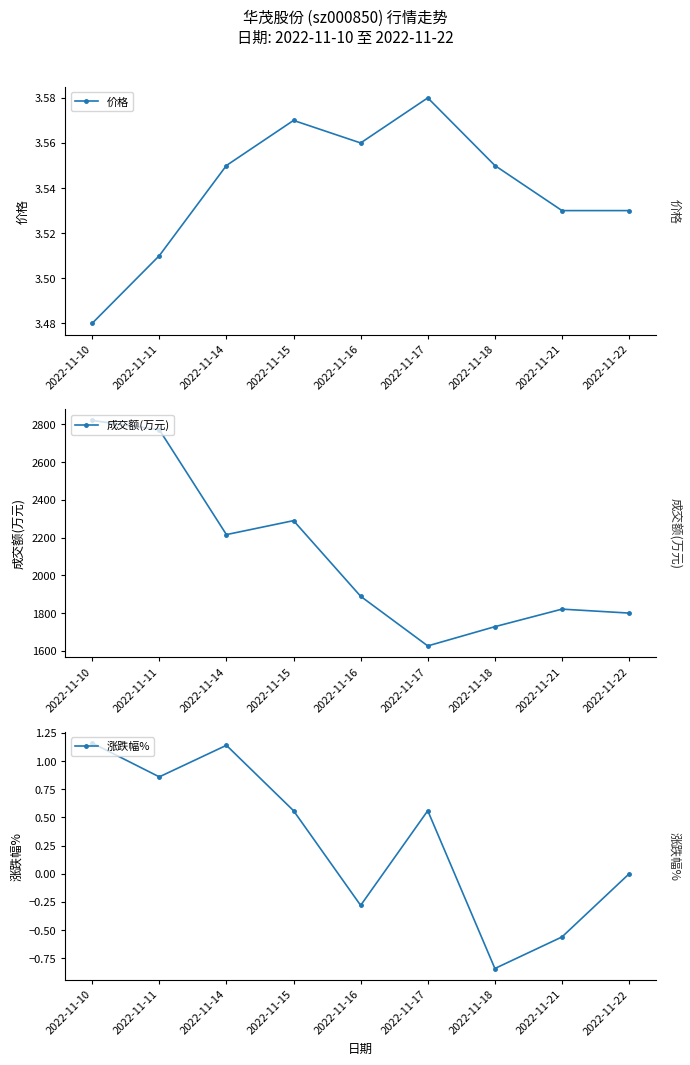

How many positive values does the 涨跌幅% series have?

5